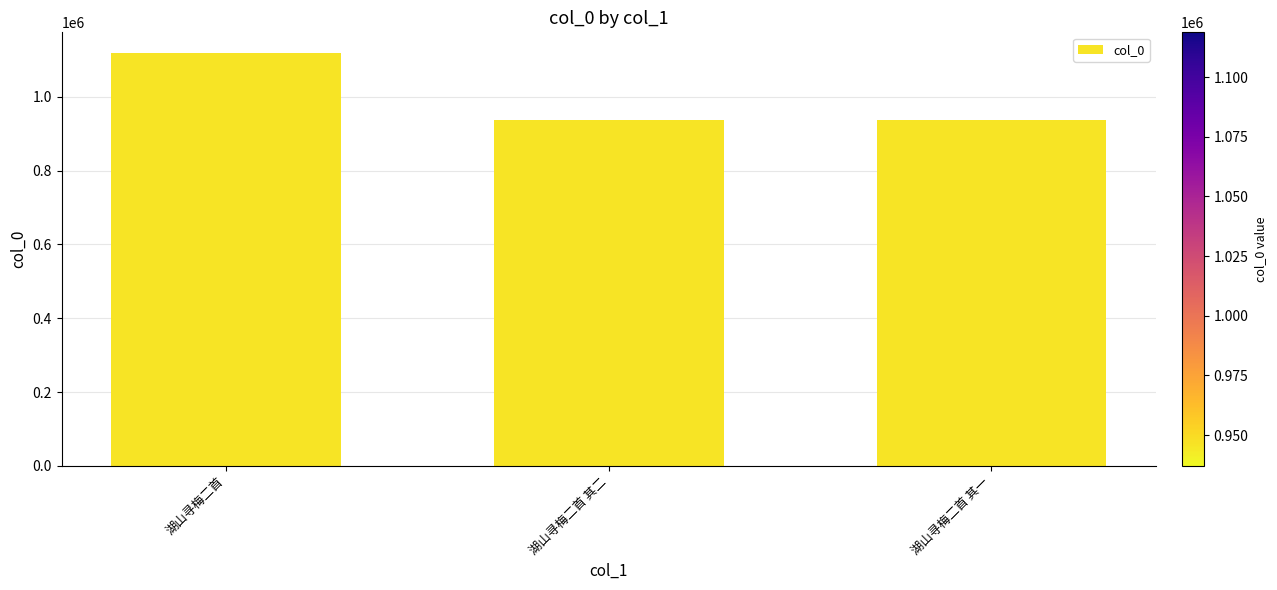

At which label does the data first exceed 937070?

湖山寻梅二首